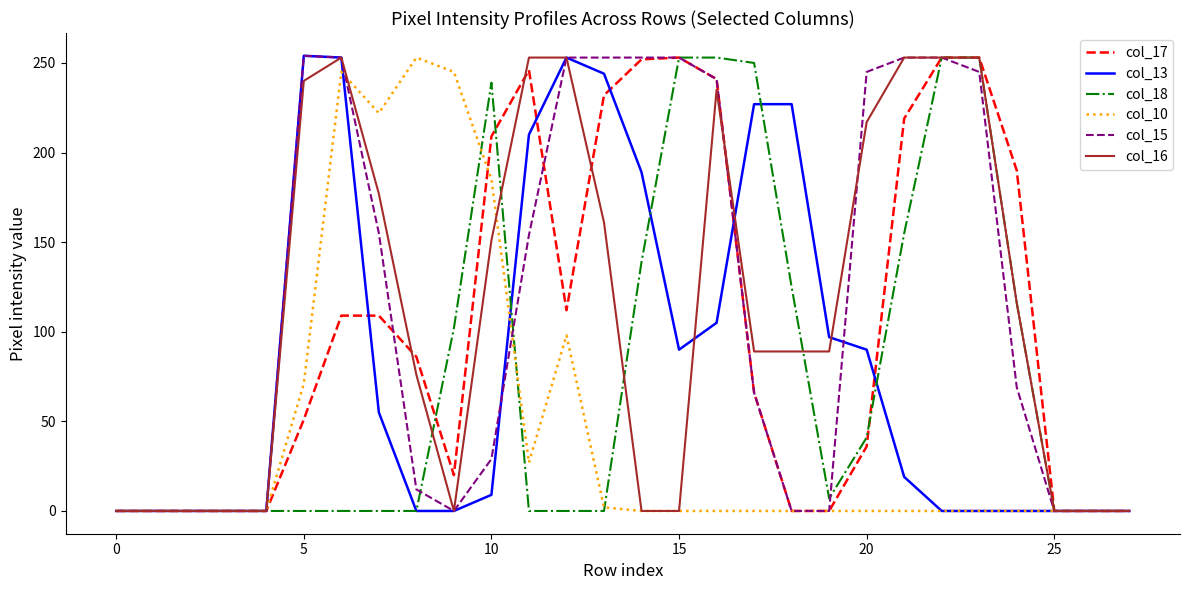

What is the greatest value displayed?

254